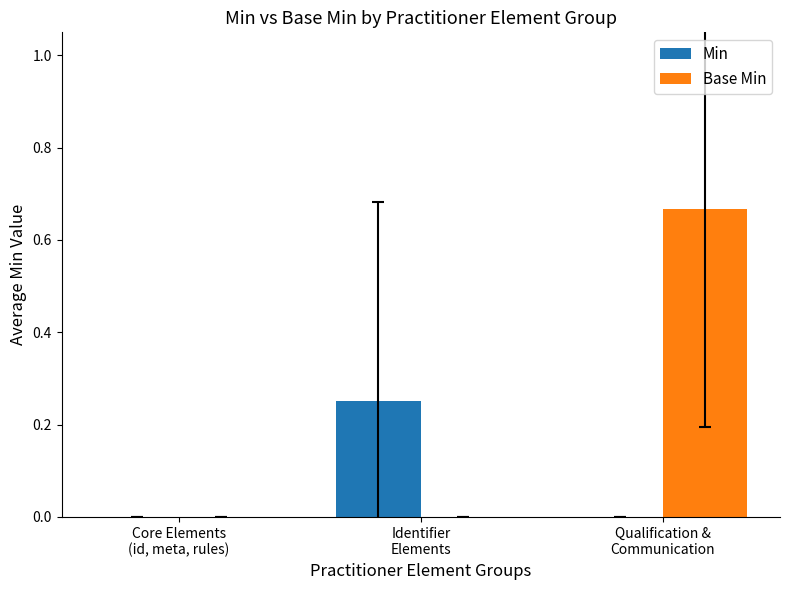

Which series has the largest range (max minus min)?

Base Min